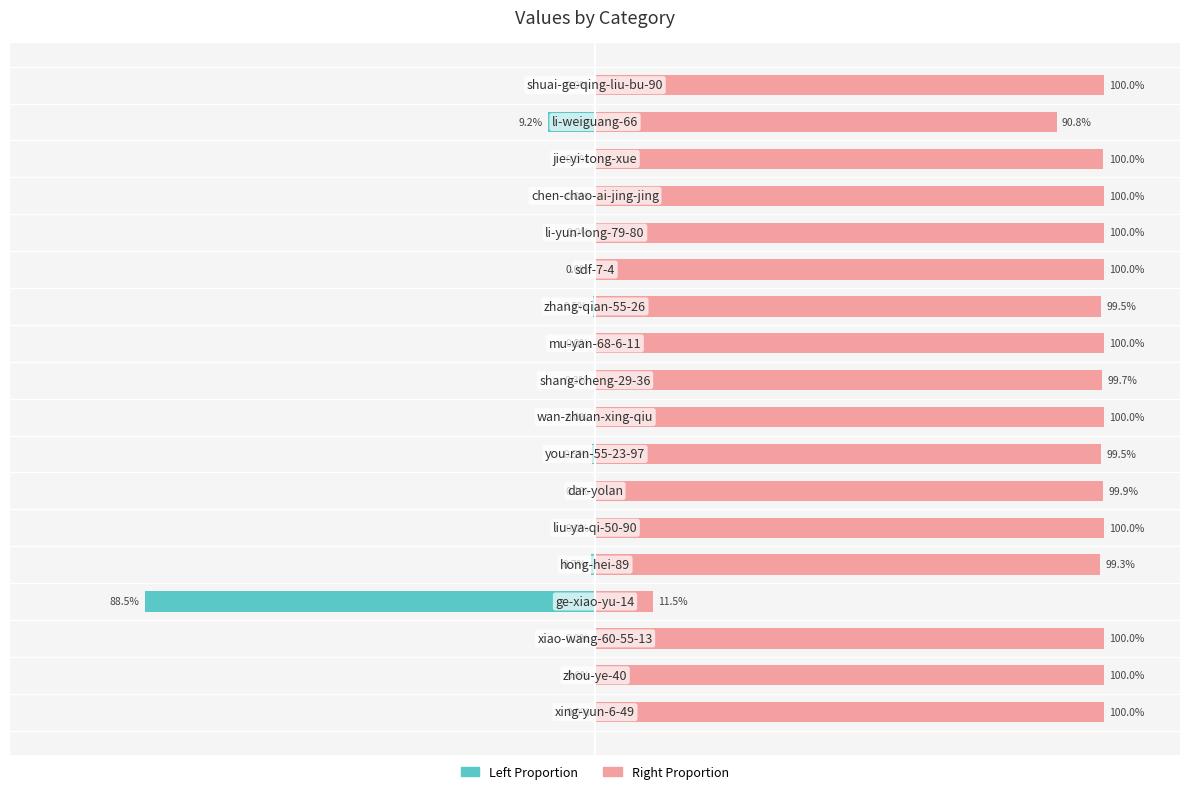

List the series in order of their overall mean, highest first.

col_1 (right proportion), col_1 (left proportion)